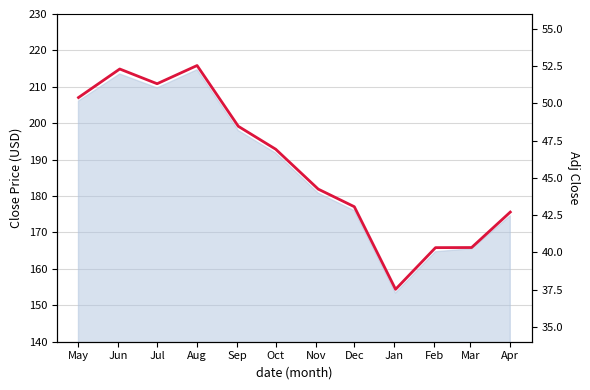

At which label does the data first exceed 46?

May